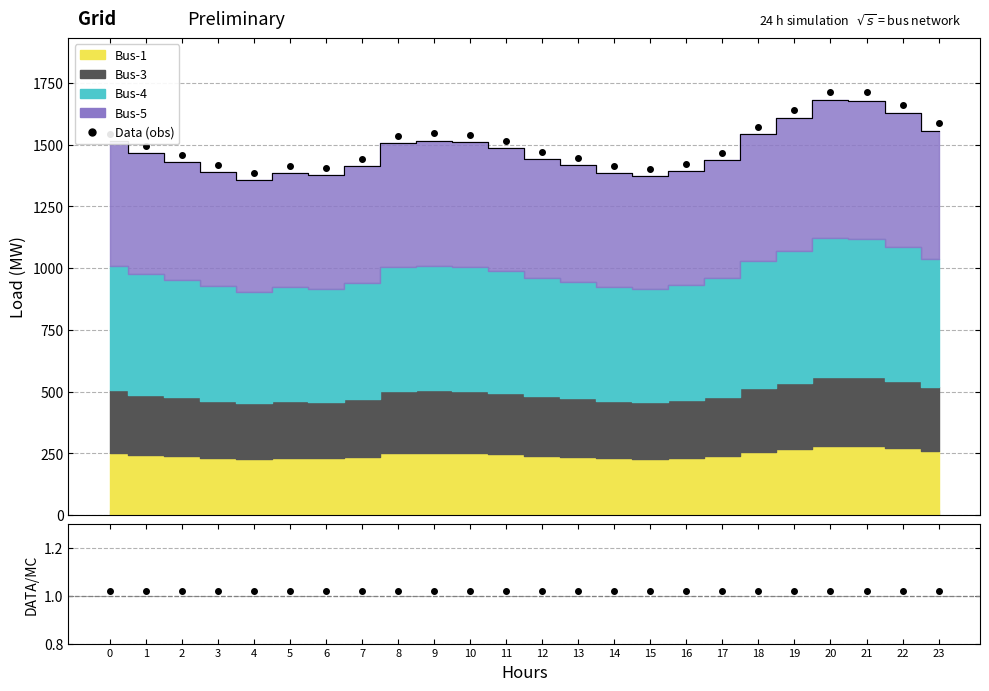

Reading left to right, what are all the values shown in this chart?

Data (obs): 0=1544.3	1=1494.0	2=1458.3	3=1418.5	4=1384.3	5=1412.9	6=1404.0	7=1441.0	8=1535.6	9=1545.9	10=1540.0	11=1515.6	12=1472.3	13=1447.1	14=1414.0	15=1402.4	16=1422.8	17=1466.5	18=1573.6	19=1638.8	20=1714.6	21=1712.2	22=1661.3	23=1586.5
Data/Model: 0=1.0	1=1.0	2=1.0	3=1.0	4=1.0	5=1.0	6=1.0	7=1.0	8=1.0	9=1.0	10=1.0	11=1.0	12=1.0	13=1.0	14=1.0	15=1.0	16=1.0	17=1.0	18=1.0	19=1.0	20=1.0	21=1.0	22=1.0	23=1.0